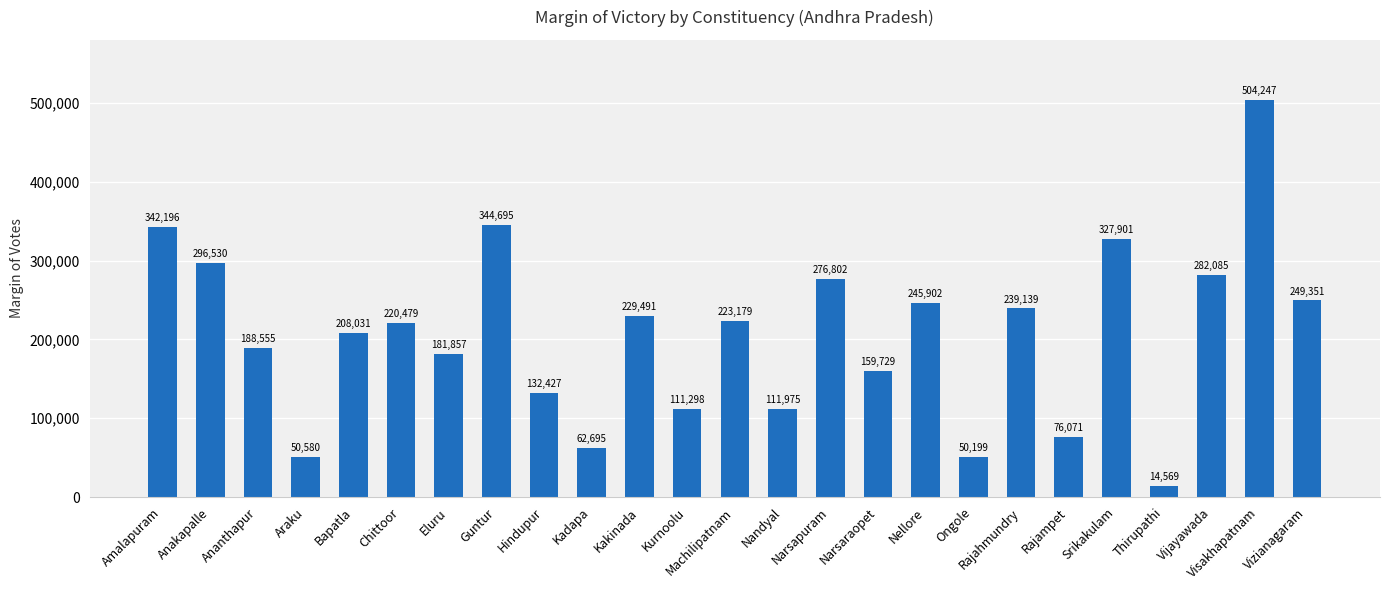

What is the maximum value shown in the chart?

504247